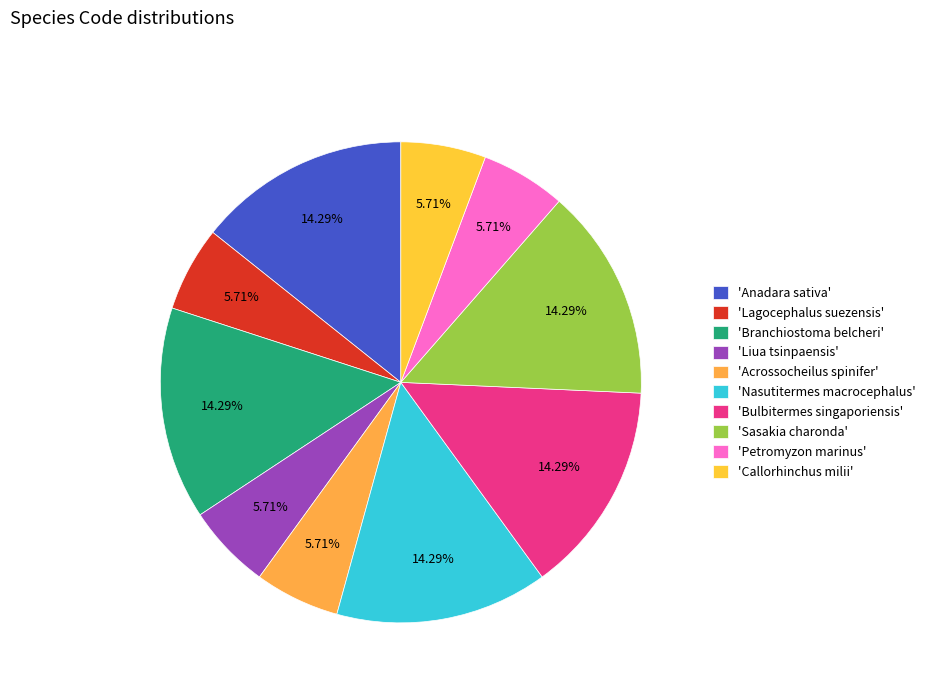

How many segments does this pie chart have?

10